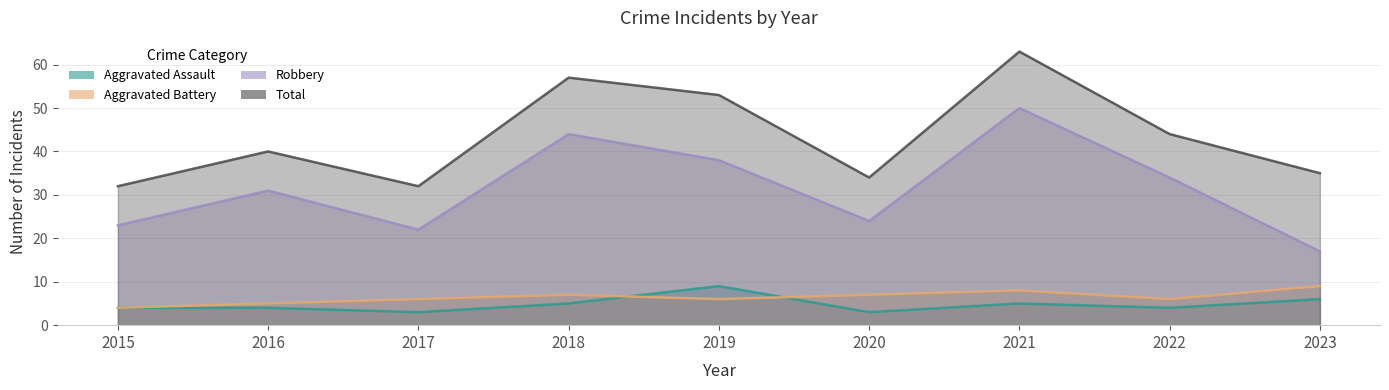

What are all the series names shown in the legend?

Aggravated Assault, Aggravated Battery, Robbery, Total